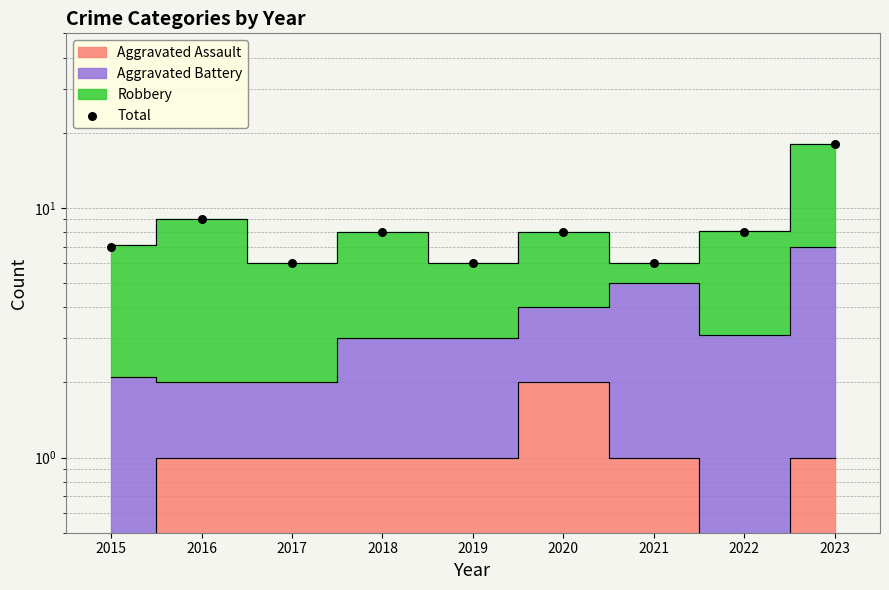

What is the ratio of the value at 2020 to the value at 2021?

1.3